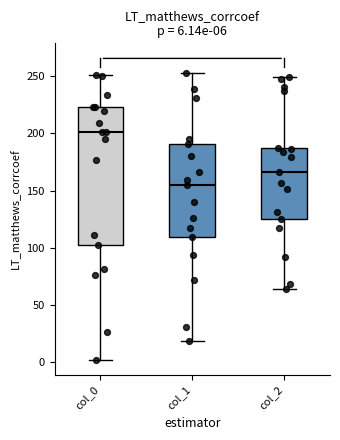

Which box's median line is the lowest?

col_1